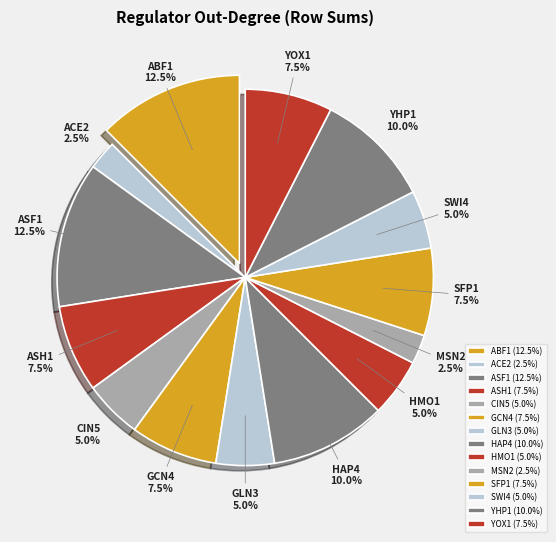

To the nearest percent, what is the difference between the largest and smallest slice percentages?

10%